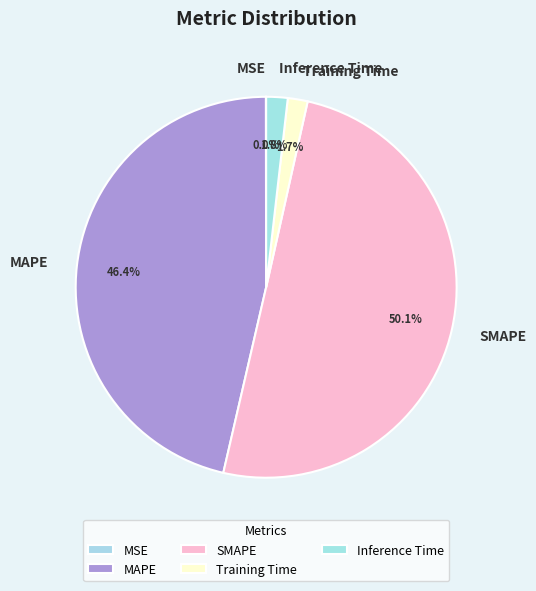

What percentage is NOT represented by Inference Time?

98.2%